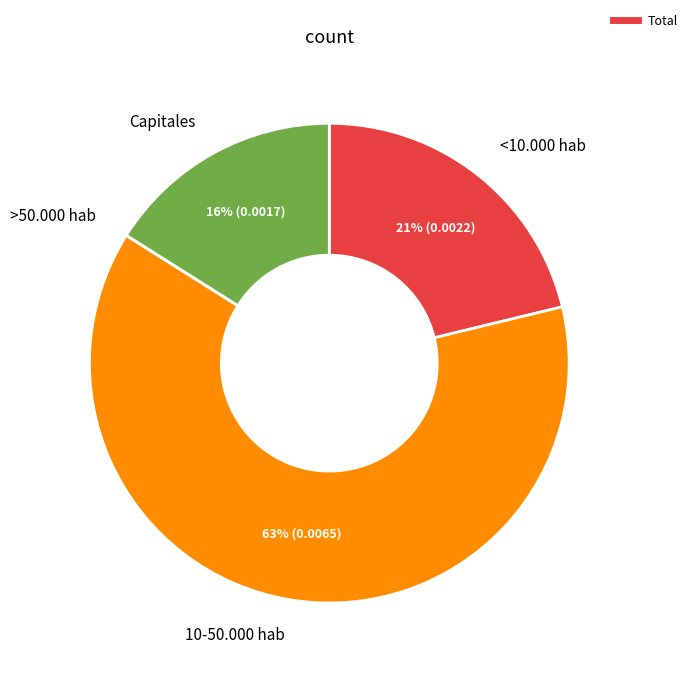

Does any single category account for the majority?

Yes